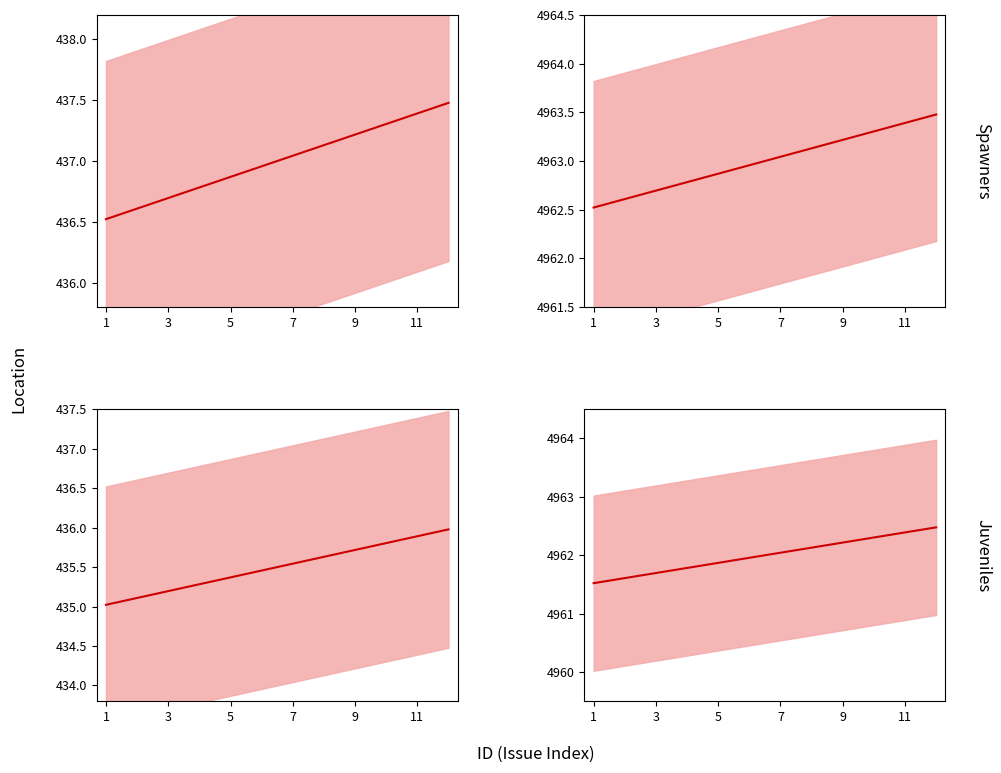

What is the sum of the Time Estimate values at 9 and 3?

870.9